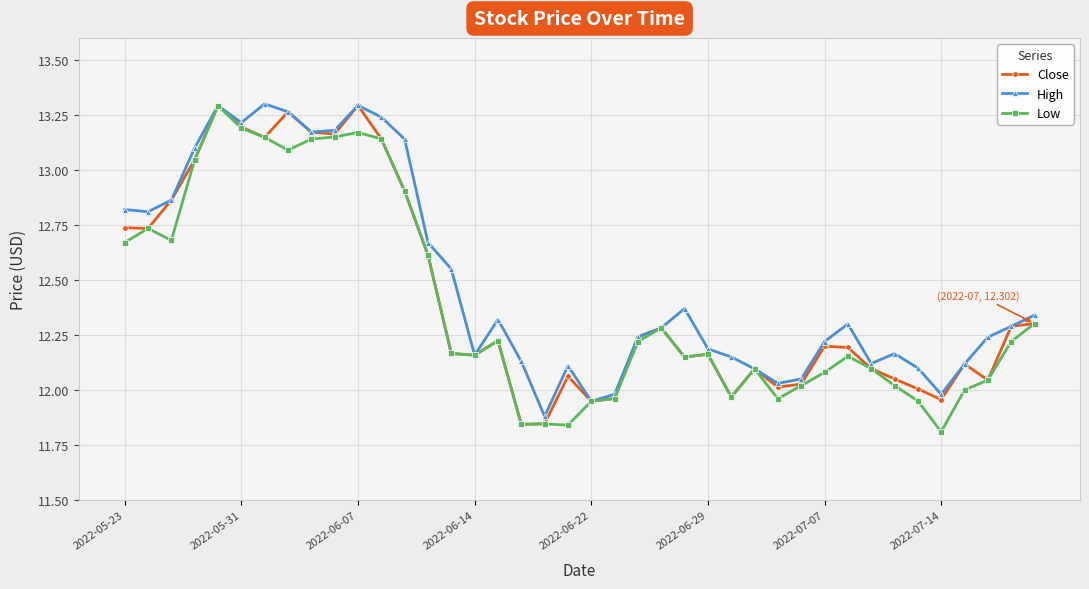

At how many categories does at least one series exceed 11?

40